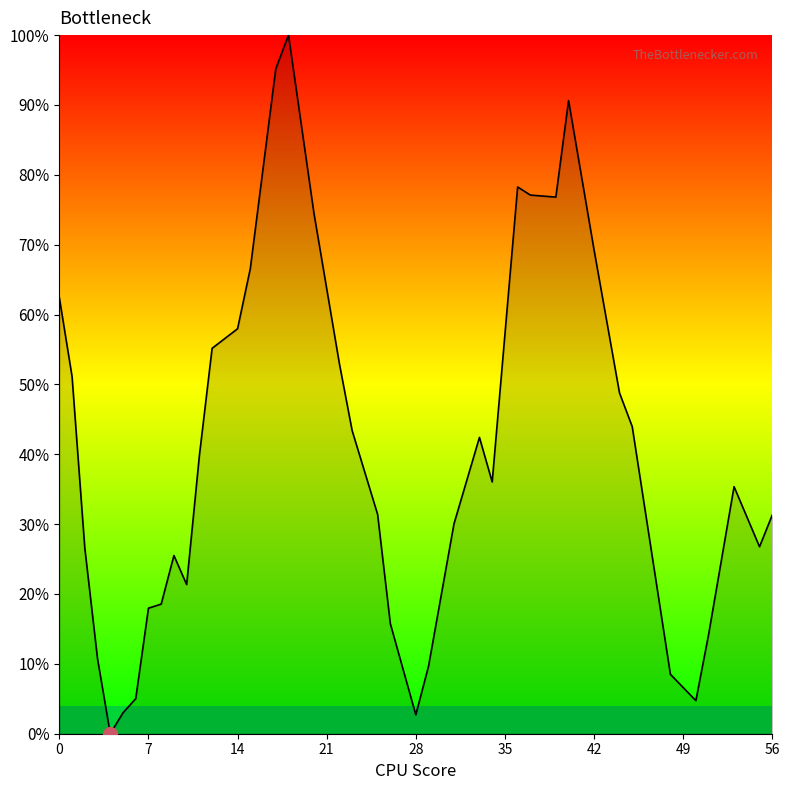

What is the greatest value displayed?

100.0